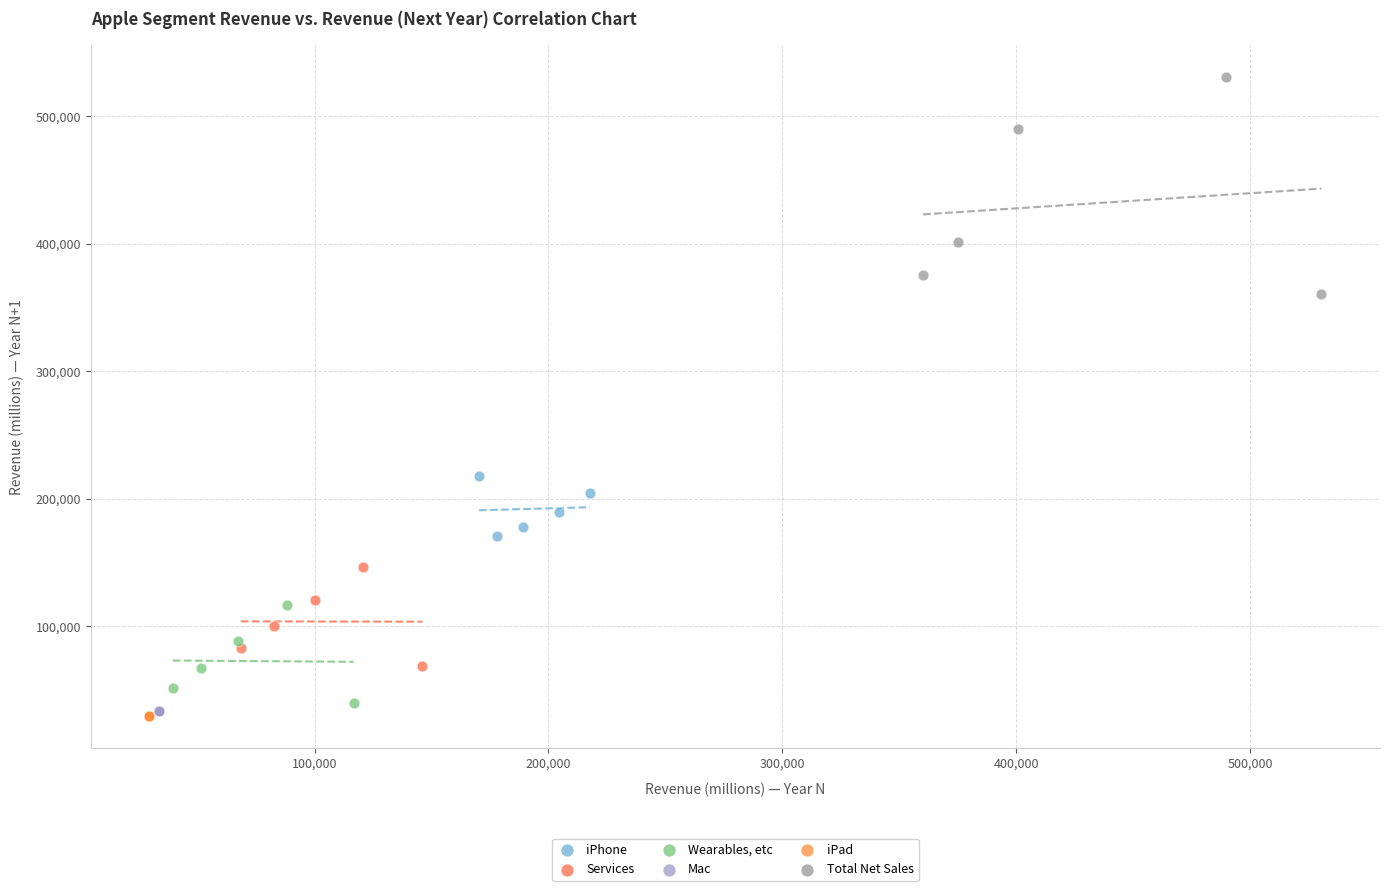

Which series contains the highest Y value?

Total Net Sales